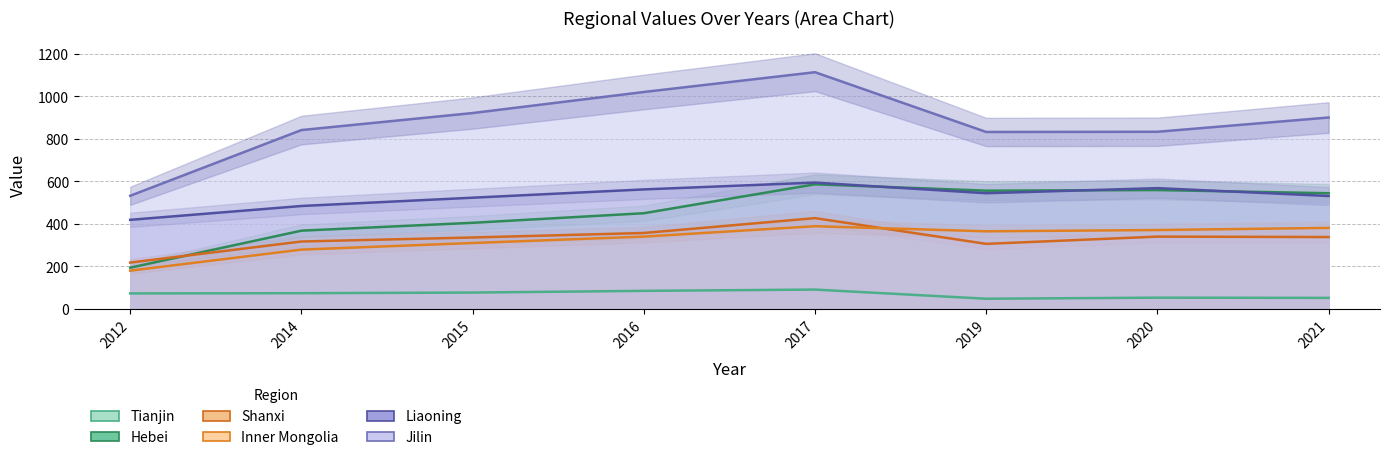

Reading left to right, list all the values displayed in this chart.

Tianjin: 73	74	77	85	91	48	53	52
Hebei: 194	368	405	450	586	556	559	544
Shanxi: 218	317	336	357	427	306	340	338
Inner Mongolia: 180	279	310	340	389	365	371	381
Liaoning: 419	484	523	562	594	544	568	531
Jilin: 532	841	921	1020	1113	832	833	900